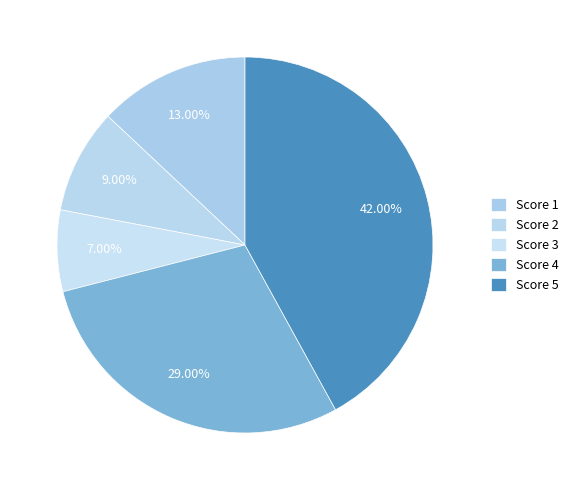

How many slices are in this pie chart?

5